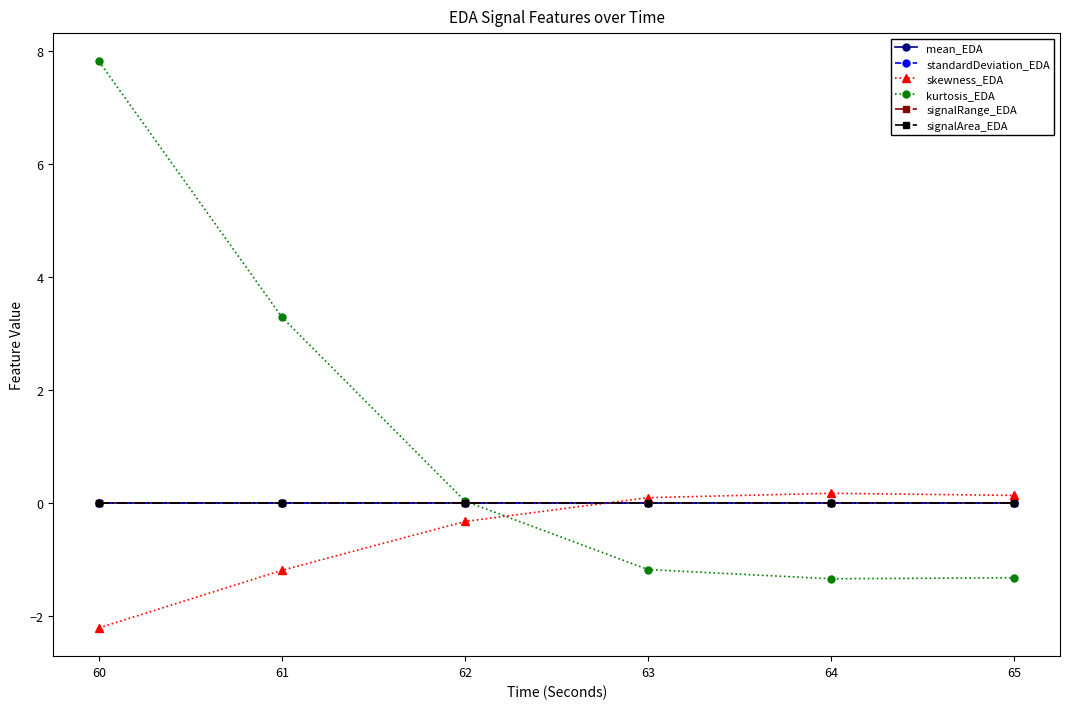

Is this an area chart (filled region under the line)?

No